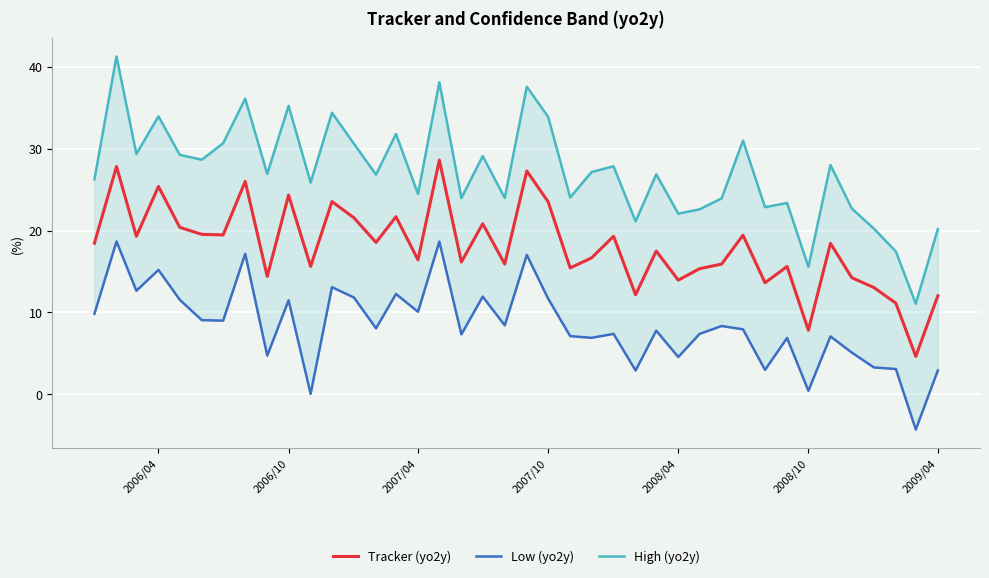

What is the maximum value for Tracker (yo2y)?

28.6